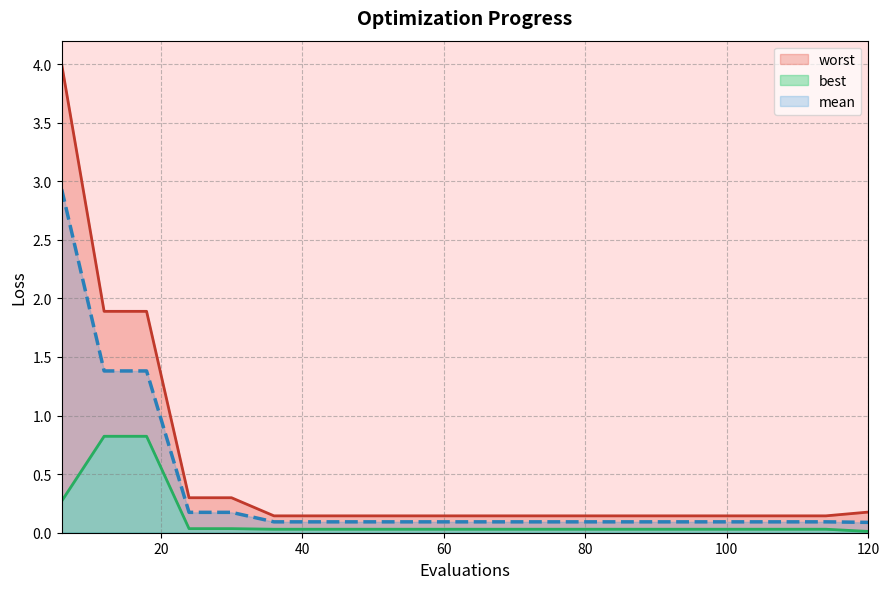

True or false: best has more than 1 points higher than both neighbors.

False